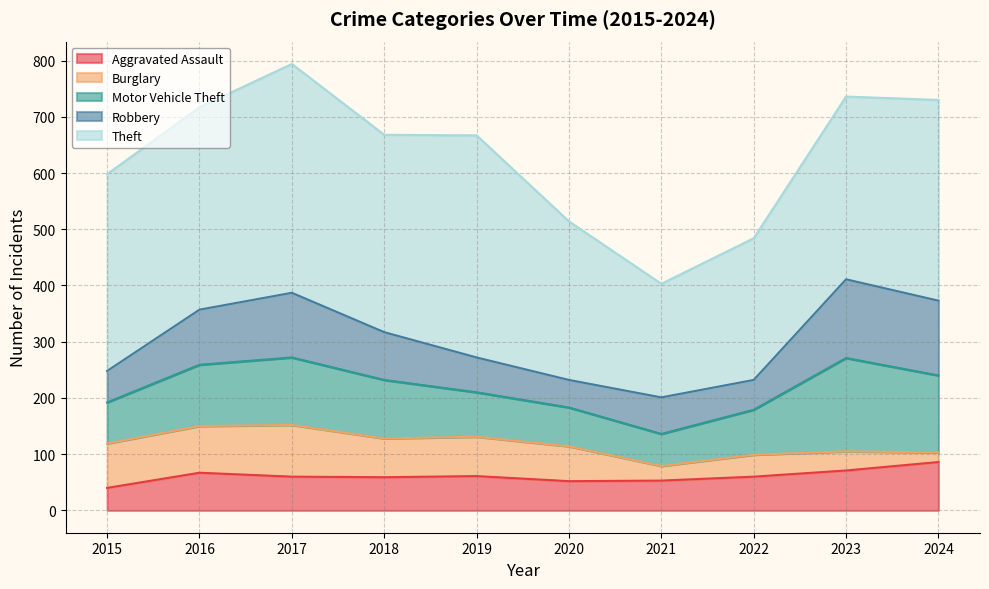

What is the average value of the Robbery series?

86